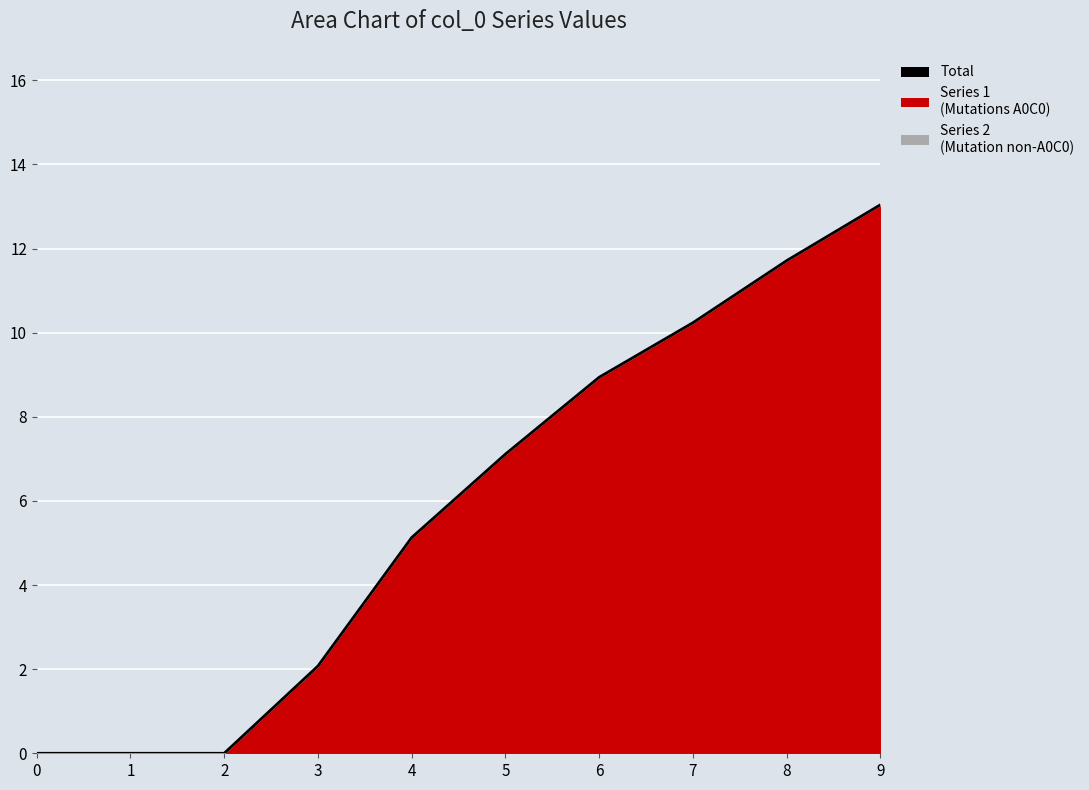

How many lines are shown in the chart?

1